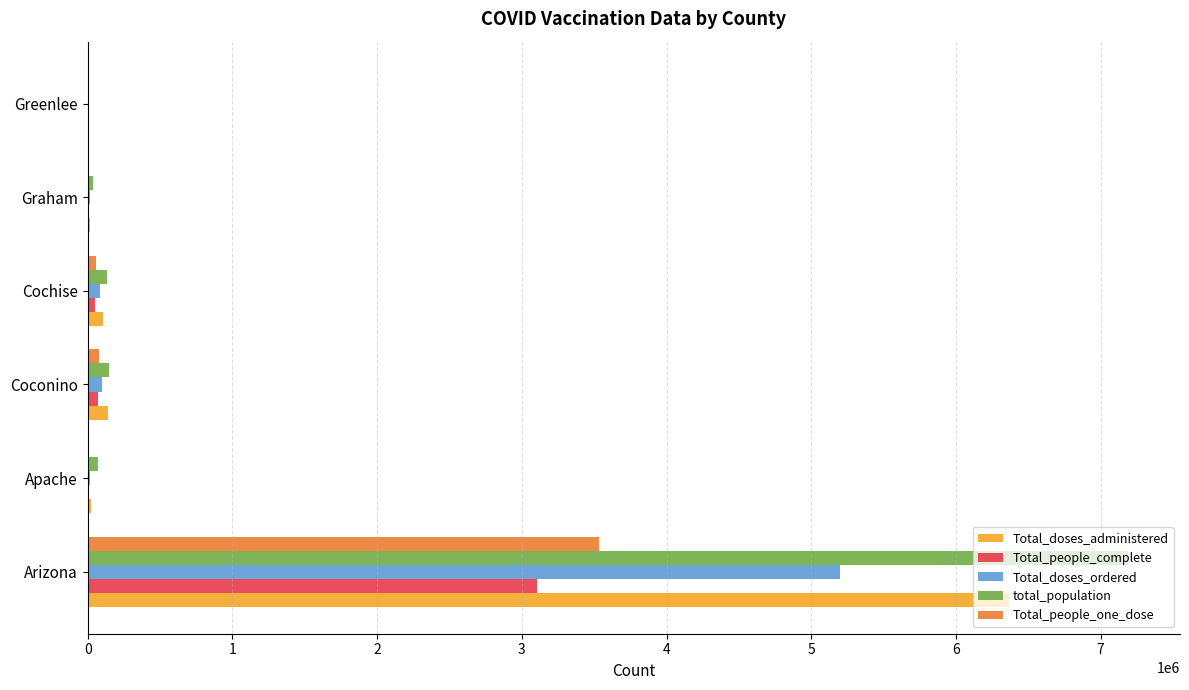

At which label does Total_doses_ordered reach its peak?

Arizona